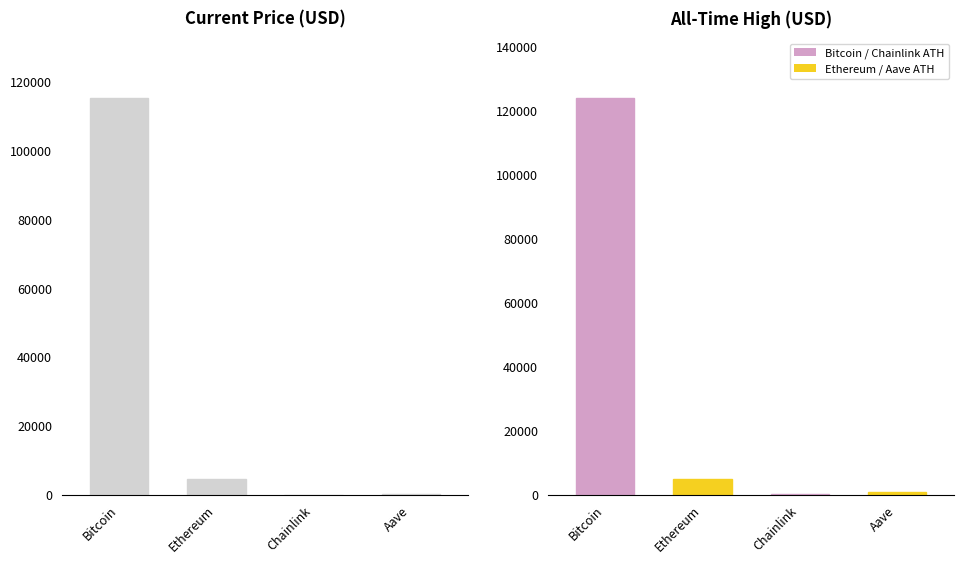

What is the difference between the highest and lowest values at Ethereum?

445.8